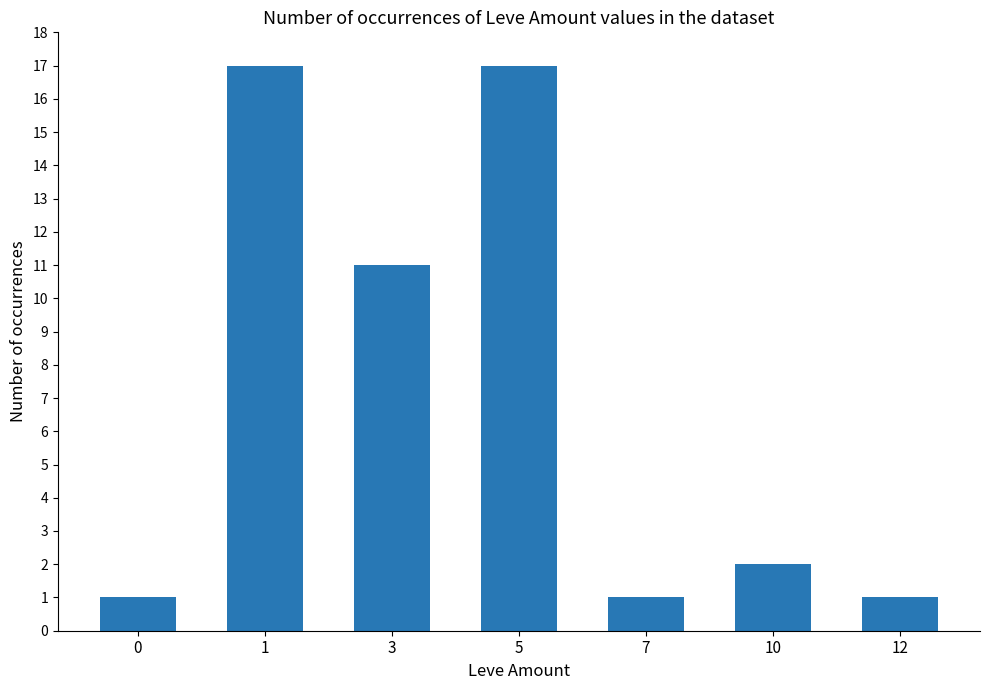

What is the ratio of the value at 10 to the value at 12?

2.0